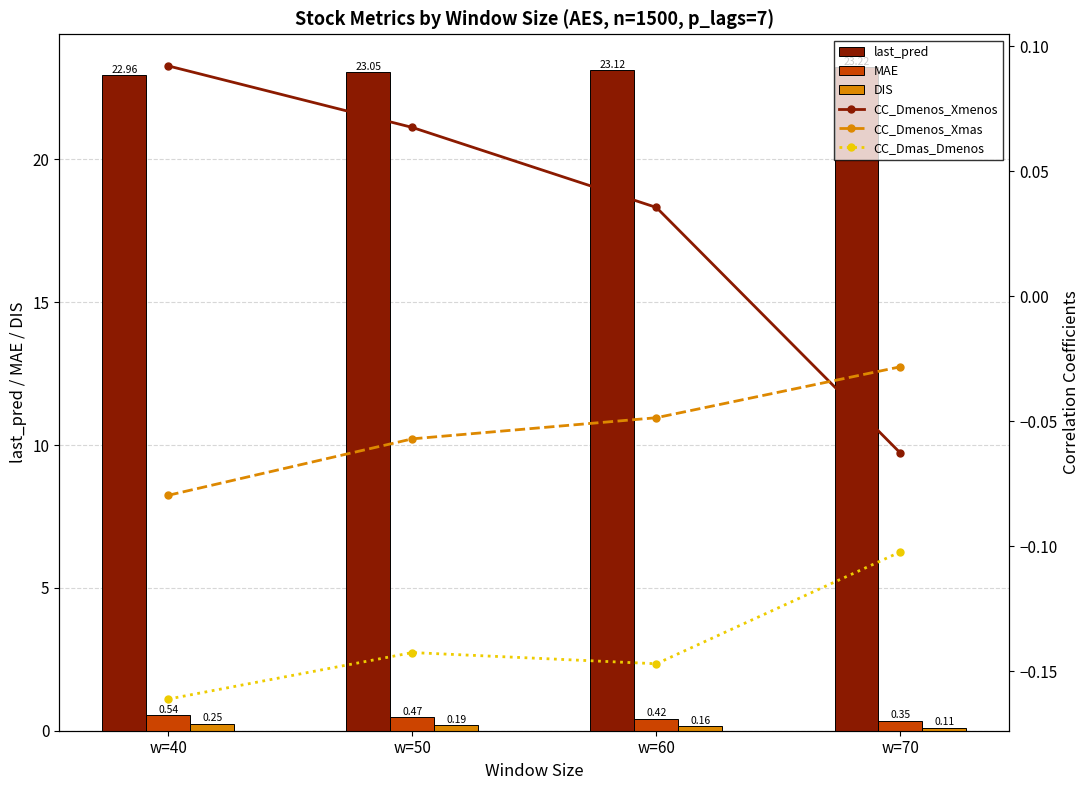

Read the CC_Dmenos_Xmenos value at w=50.

0.1